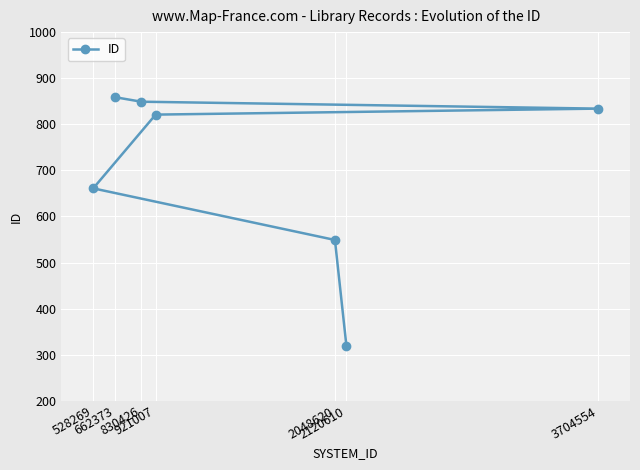

Rank the categories by value from lowest to highest.

2120610, 2048620, 528269, 921007, 3704554, 830426, 662373